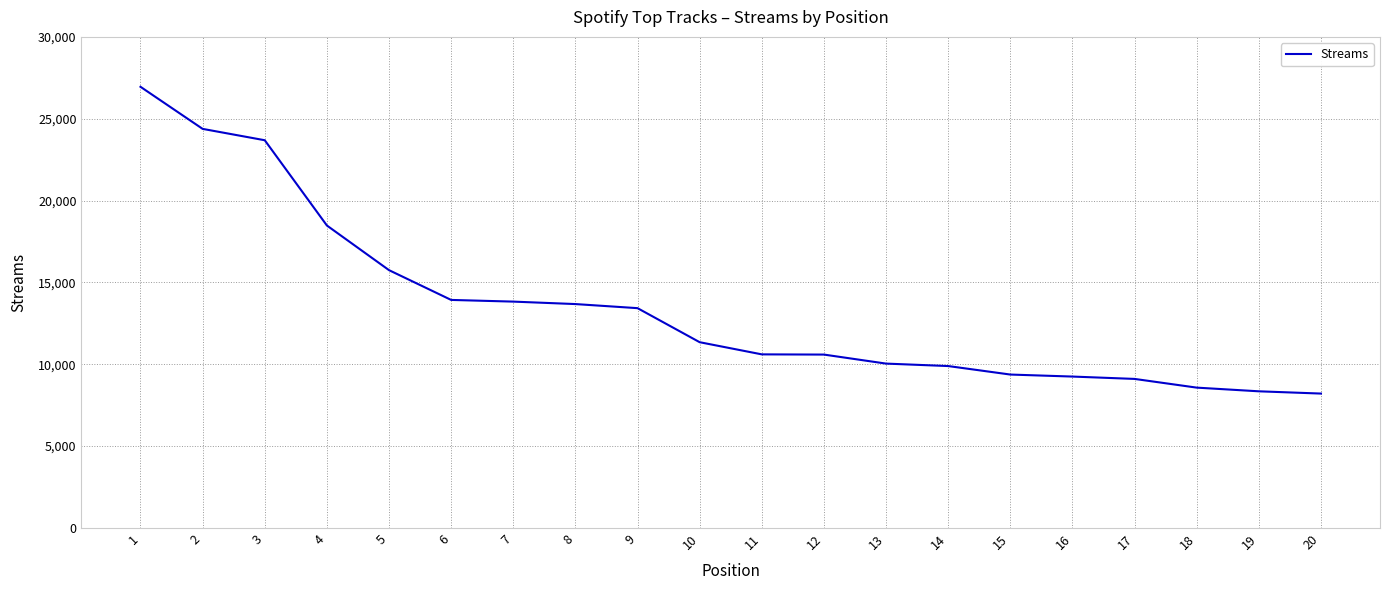

Which has a higher value, 16 or 4?

4